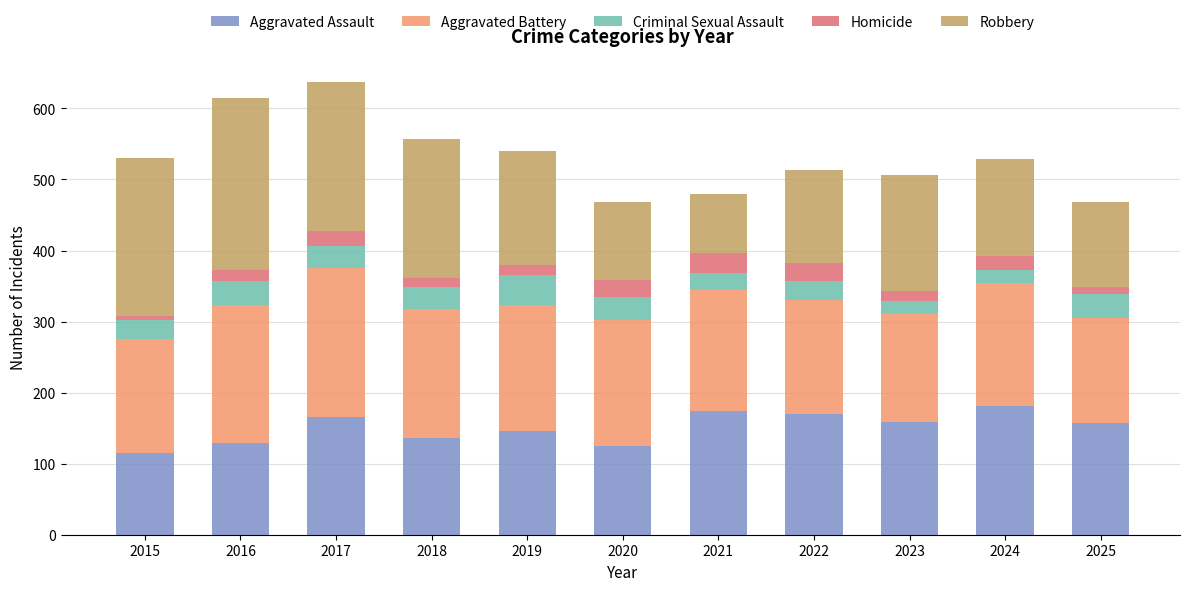

Is it true that Aggravated Assault equals 232 at 2021?

False